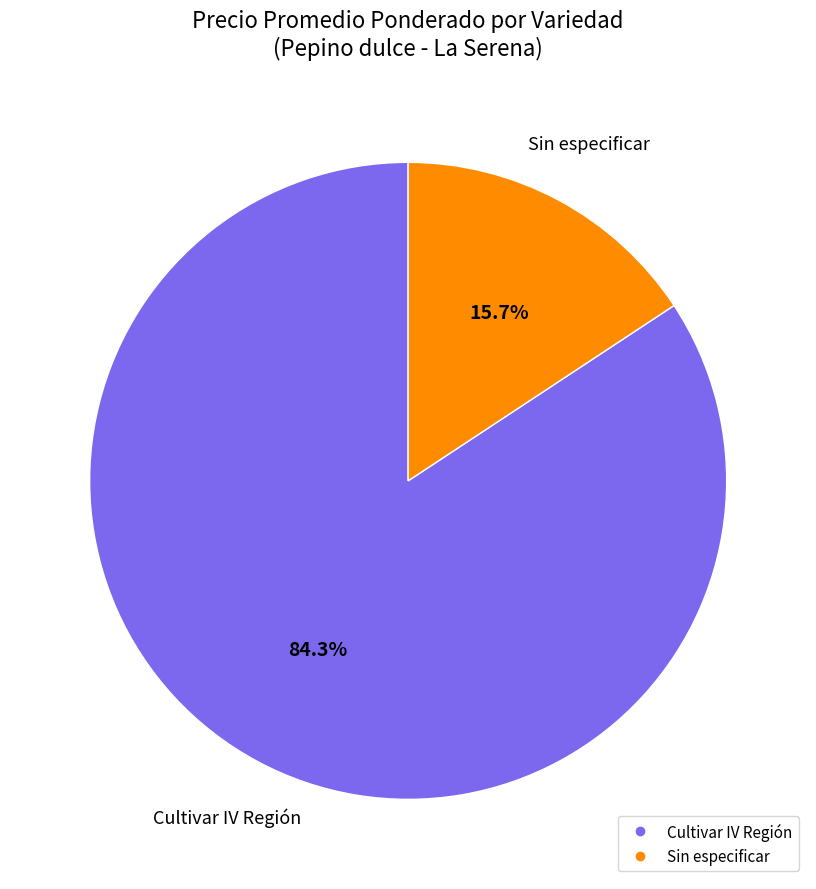

Which slice is the smallest?

Sin especificar